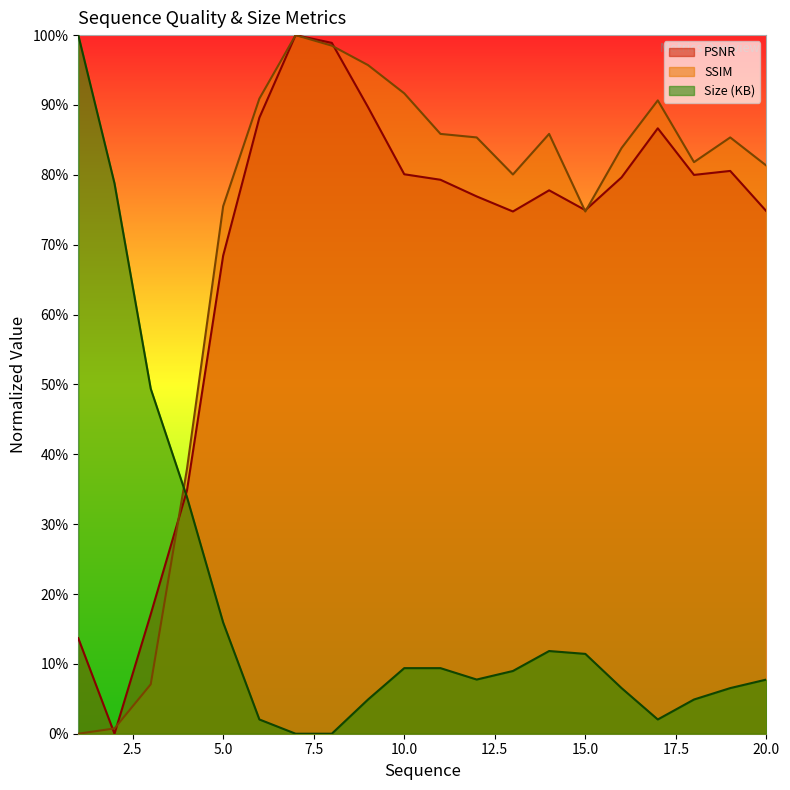

Rank the categories by Size (KB) value from highest to lowest.

1, 2, 3, 4, 5, 14, 15, 10, 11, 13, 12, 20, 16, 19, 9, 18, 6, 17, 7, 8